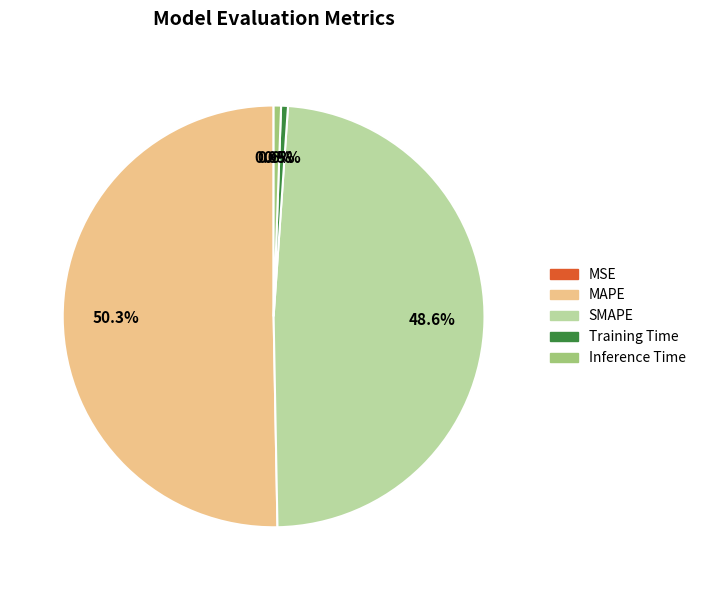

Which slice is the largest?

MAPE